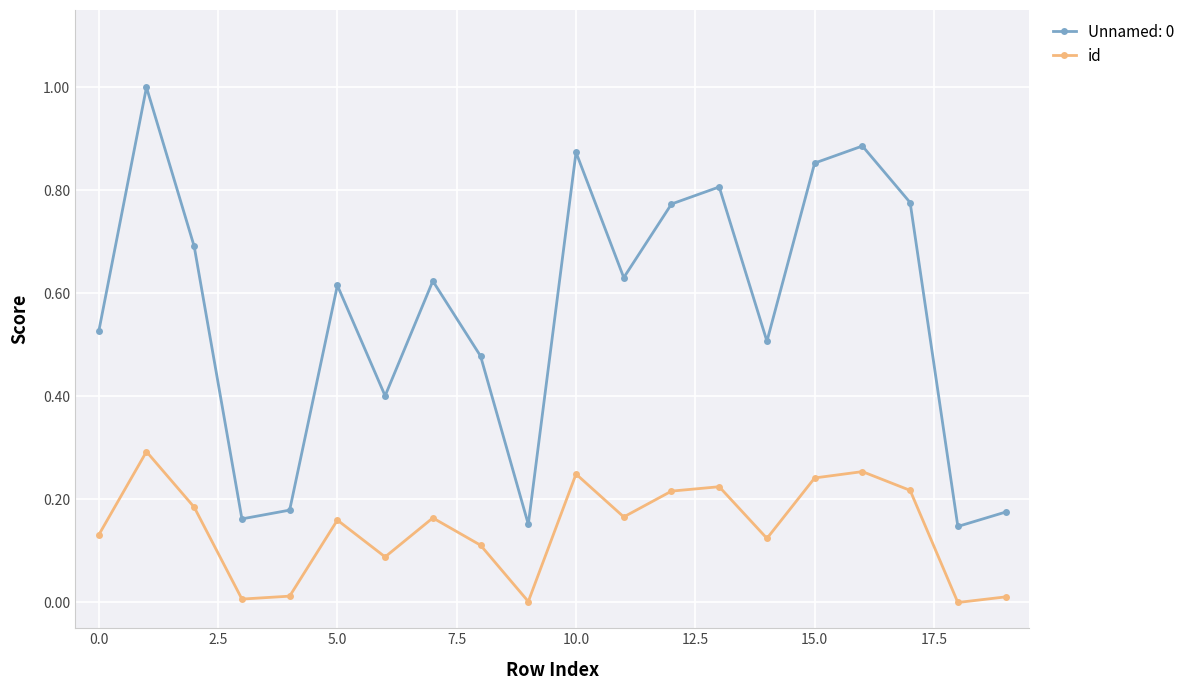

True or false: Unnamed: 0 and id intersect in this chart.

False